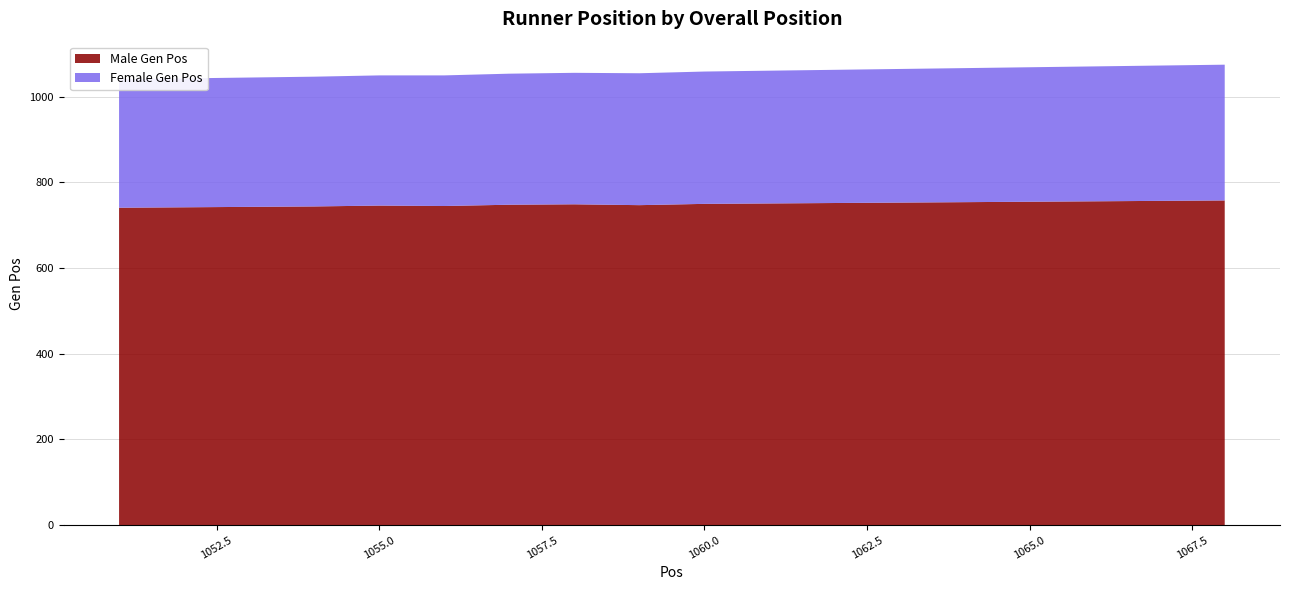

Reading left to right, transcribe all the data shown in this chart.

Male Gen Pos: 741	742	743	744	746	745	748	749	747	750	751	752	753	754	755	756	757	758
Female Gen Pos: 300	301	302	303	304	305	306	307	308	309	310	311	312	313	314	315	316	317